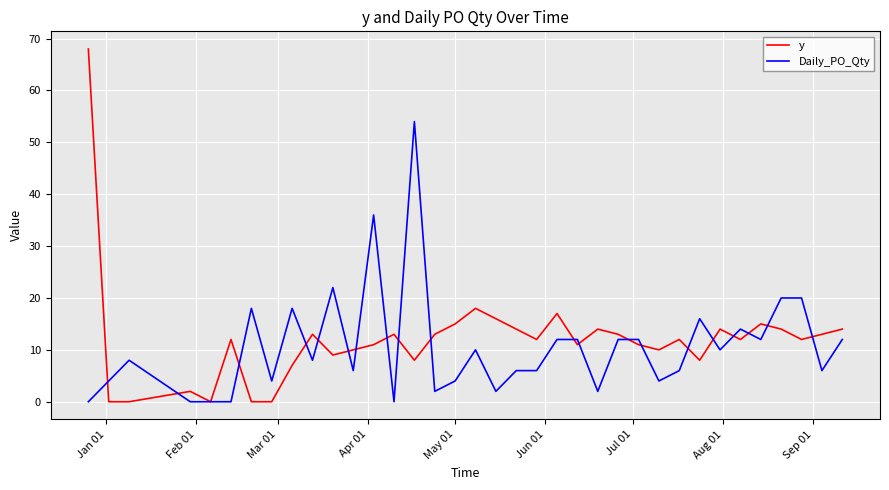

At how many categories does at least one series exceed 53?

2